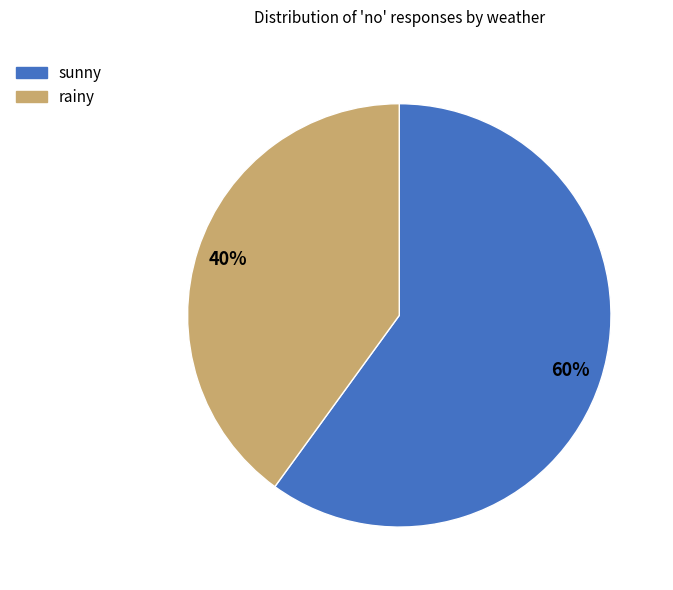

Is there any slice that represents more than half of the pie?

Yes